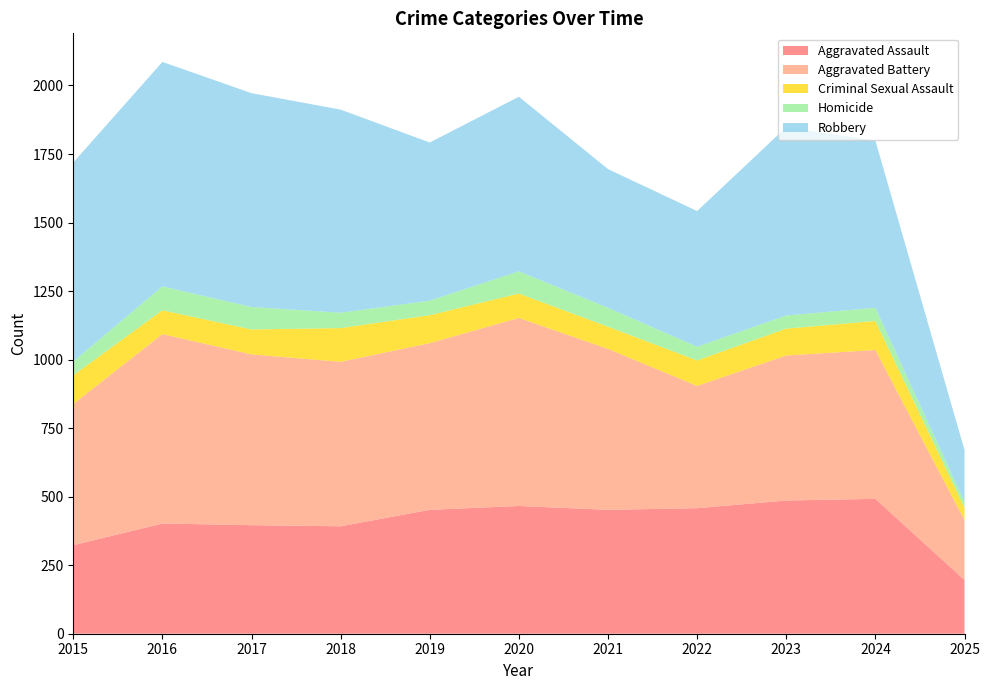

Reading right to left, extract all data points from this chart.

Aggravated Assault: 196	492	486	458	452	466	452	392	396	402	323
Aggravated Battery: 218	543	529	446	587	686	608	600	623	691	515
Criminal Sexual Assault: 45	106	98	93	81	89	102	123	91	87	105
Homicide: 22	48	48	50	69	81	53	56	82	87	50
Robbery: 189	610	687	495	506	637	577	741	780	819	726